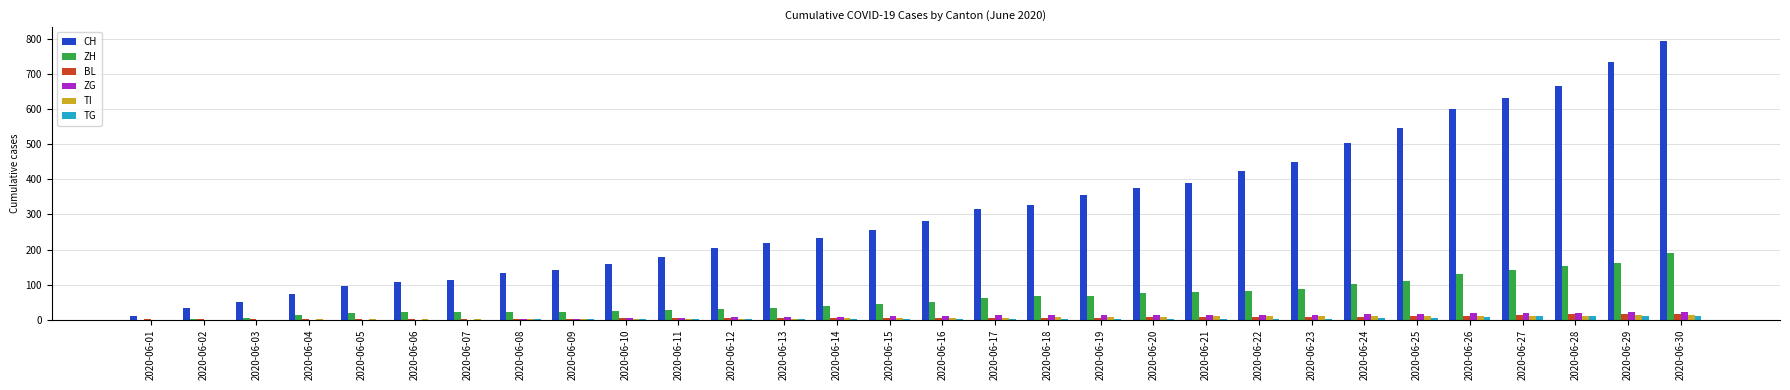

True or false: BL has a value of 6 at 2020-06-19.

True